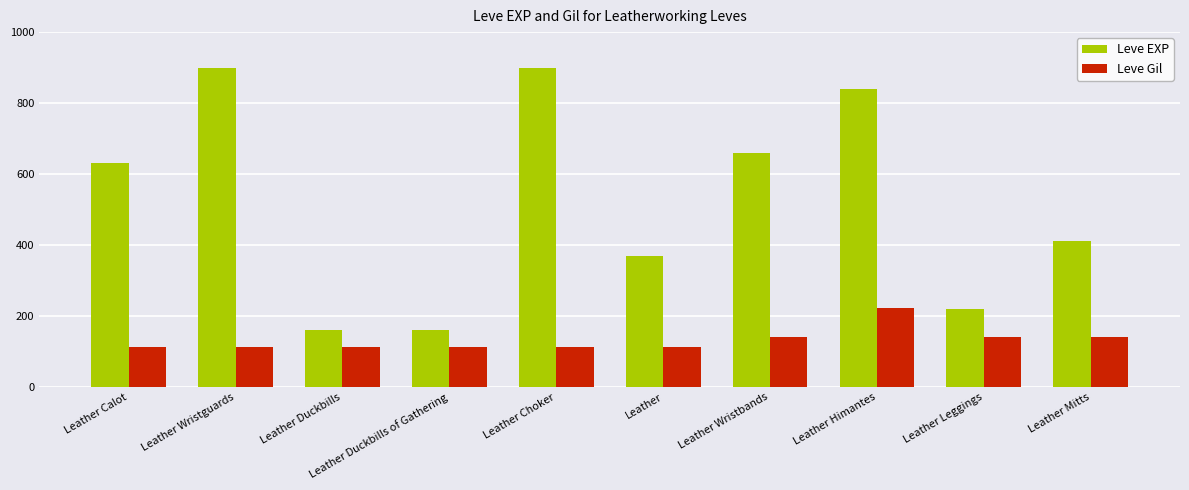

True or false: Leve Gil has a value of 113 at Leather Duckbills.

True